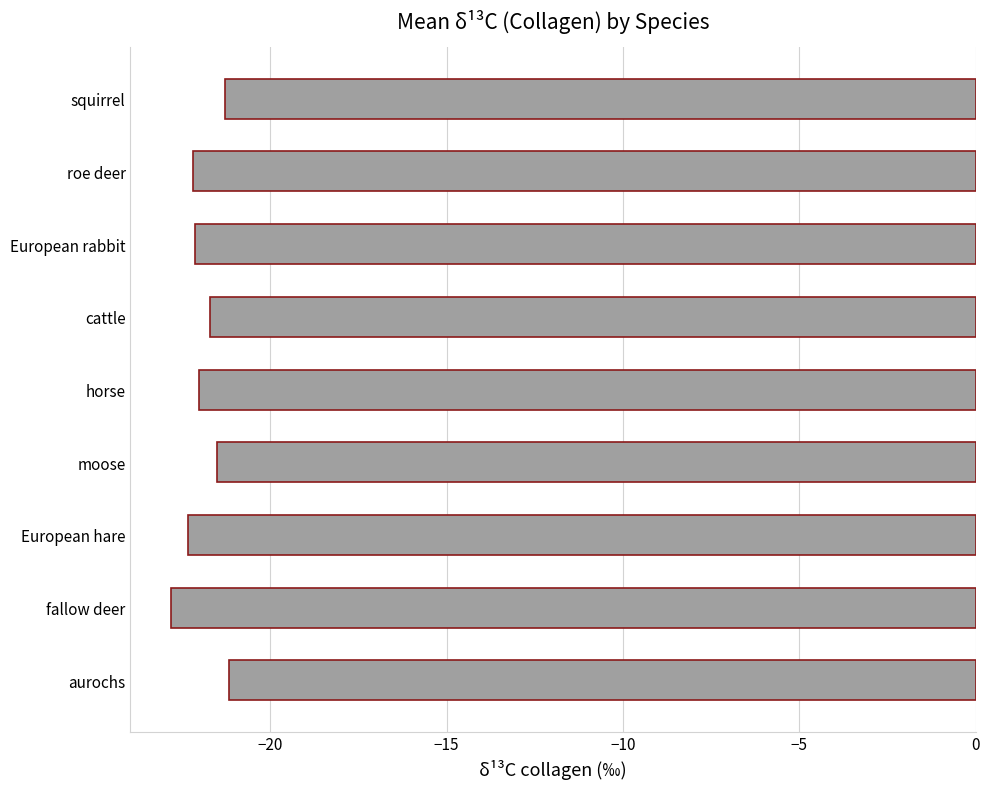

What is the average value?

-21.9